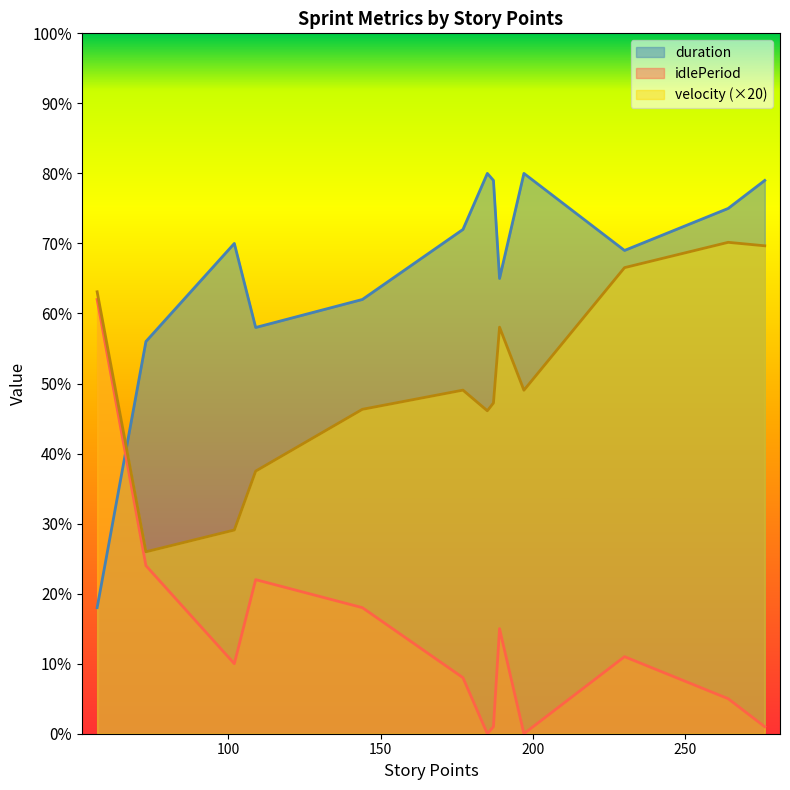

List the series in order of their overall mean, lowest first.

idlePeriod, velocity (×20), duration